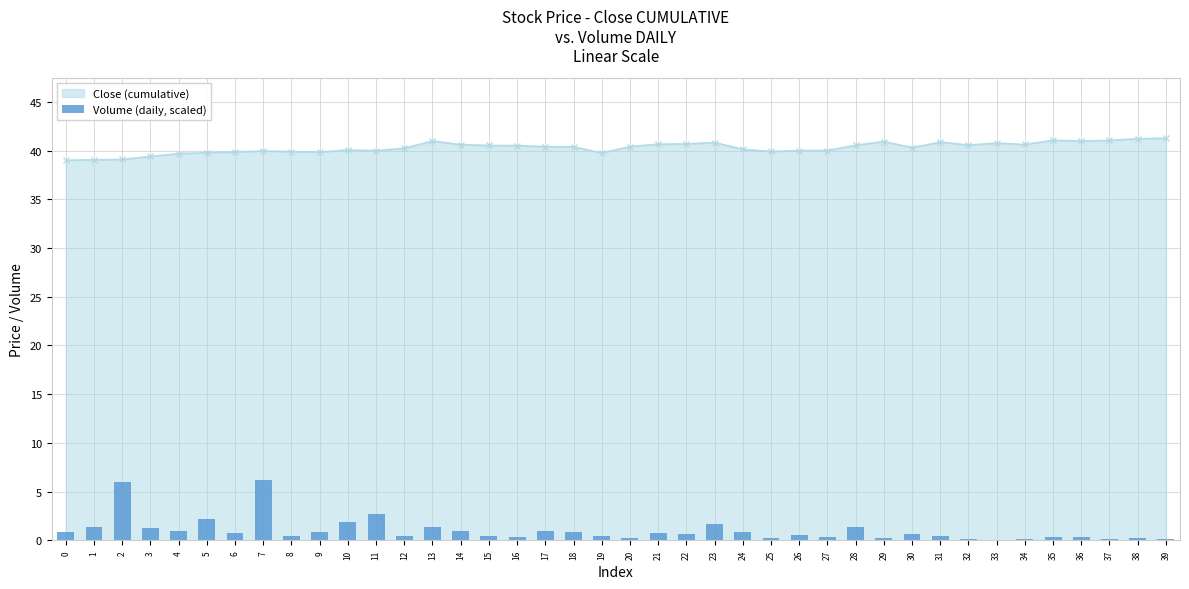

Reading left to right, what are all the values shown in this chart?

0=0.9	1=1.4	2=6.0	3=1.3	4=0.9	5=2.2	6=0.8	7=6.2	8=0.4	9=0.8	10=1.9	11=2.7	12=0.4	13=1.3	14=0.9	15=0.5	16=0.4	17=1.0	18=0.8	19=0.4	20=0.2	21=0.7	22=0.6	23=1.7	24=0.9	25=0.2	26=0.5	27=0.4	28=1.4	29=0.2	30=0.7	31=0.4	32=0.1	33=0.1	34=0.1	35=0.3	36=0.4	37=0.2	38=0.3	39=0.1